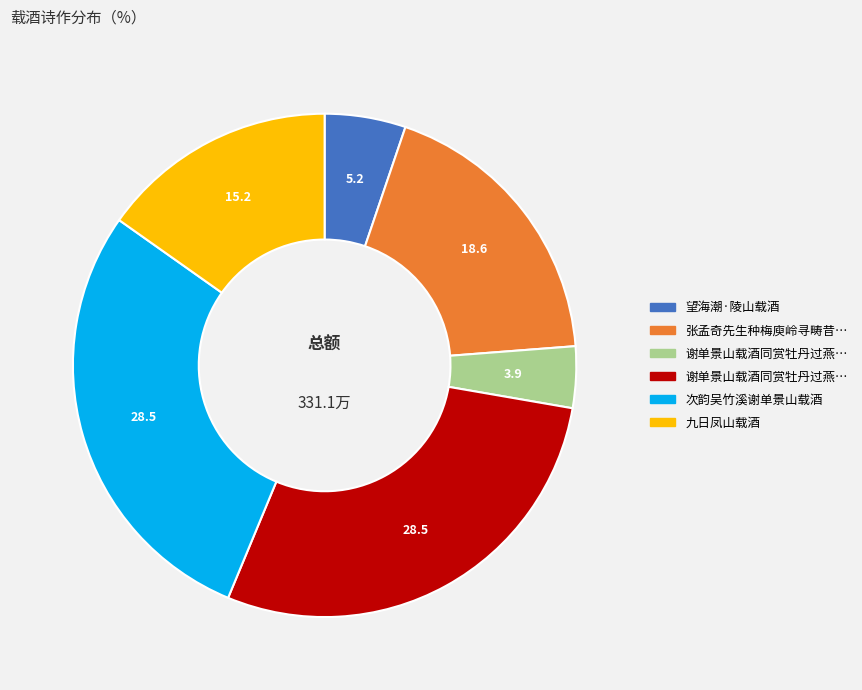

Does any single category account for the majority?

No